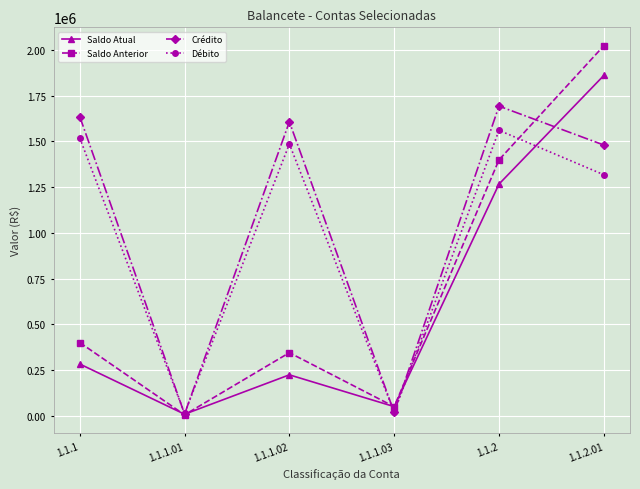

Which series has the largest range (max minus min)?

Saldo Anterior